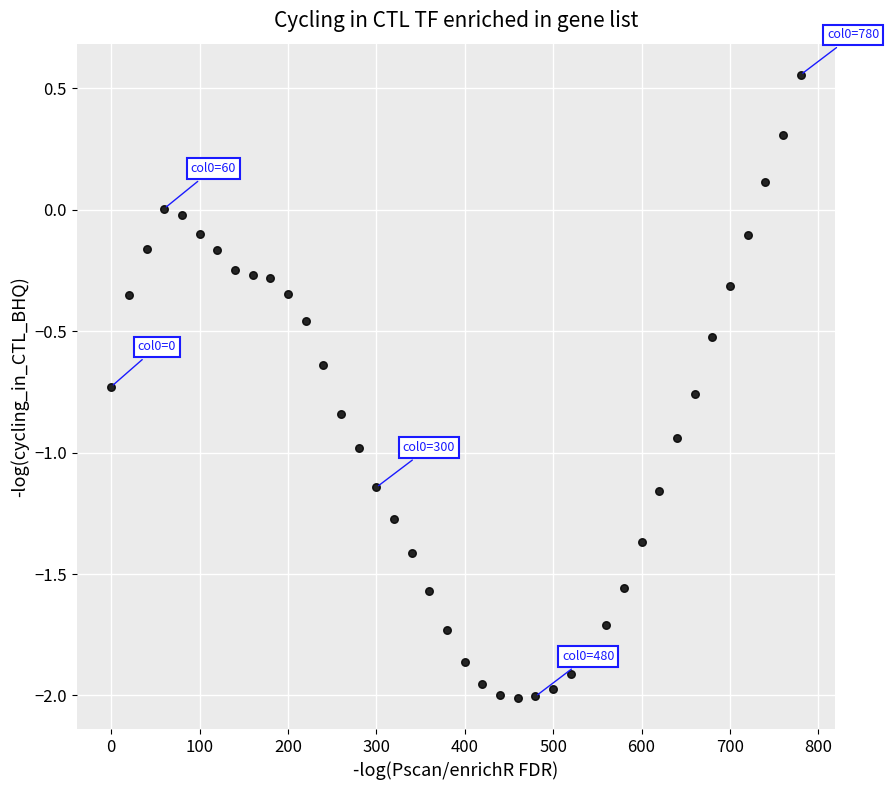

What is the range of Y values (max minus min)?

2.6